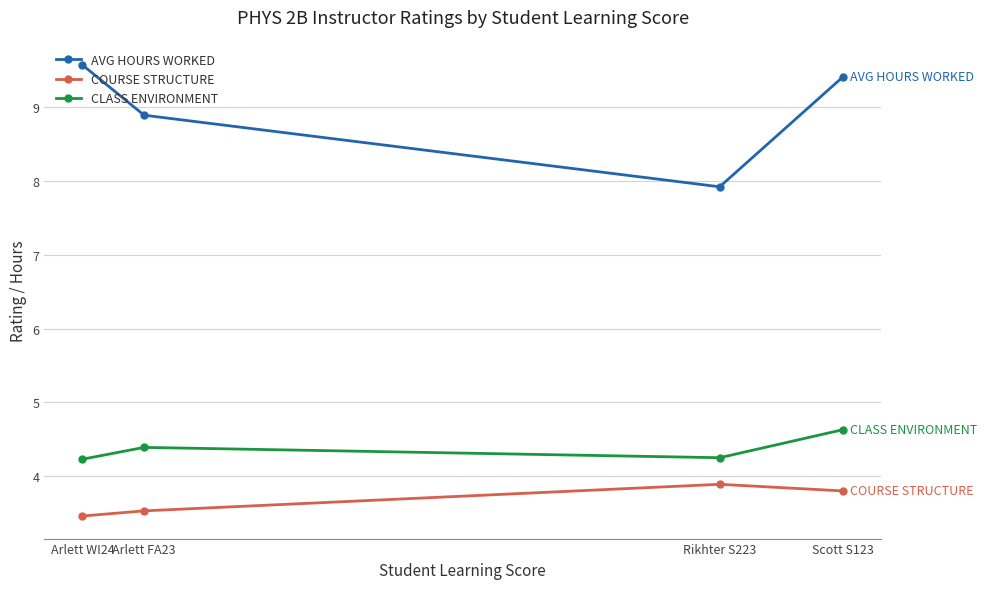

True or false: CLASS ENVIRONMENT and AVG HOURS WORKED cross at least once.

False